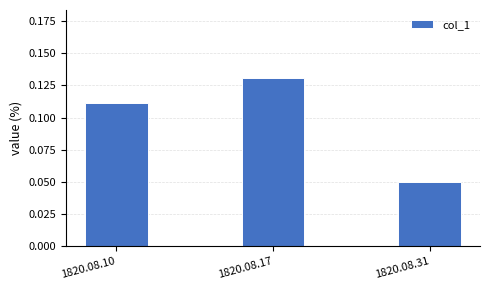

Rank the categories by value from highest to lowest.

1820.08.17, 1820.08.10, 1820.08.31